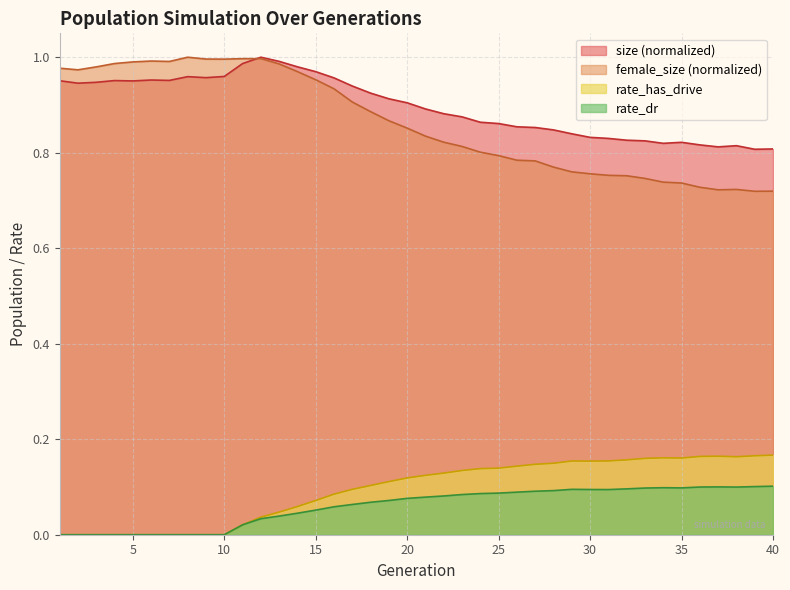

What are all the series names shown in the legend?

size (normalized), female_size (normalized), rate_has_drive, rate_dr